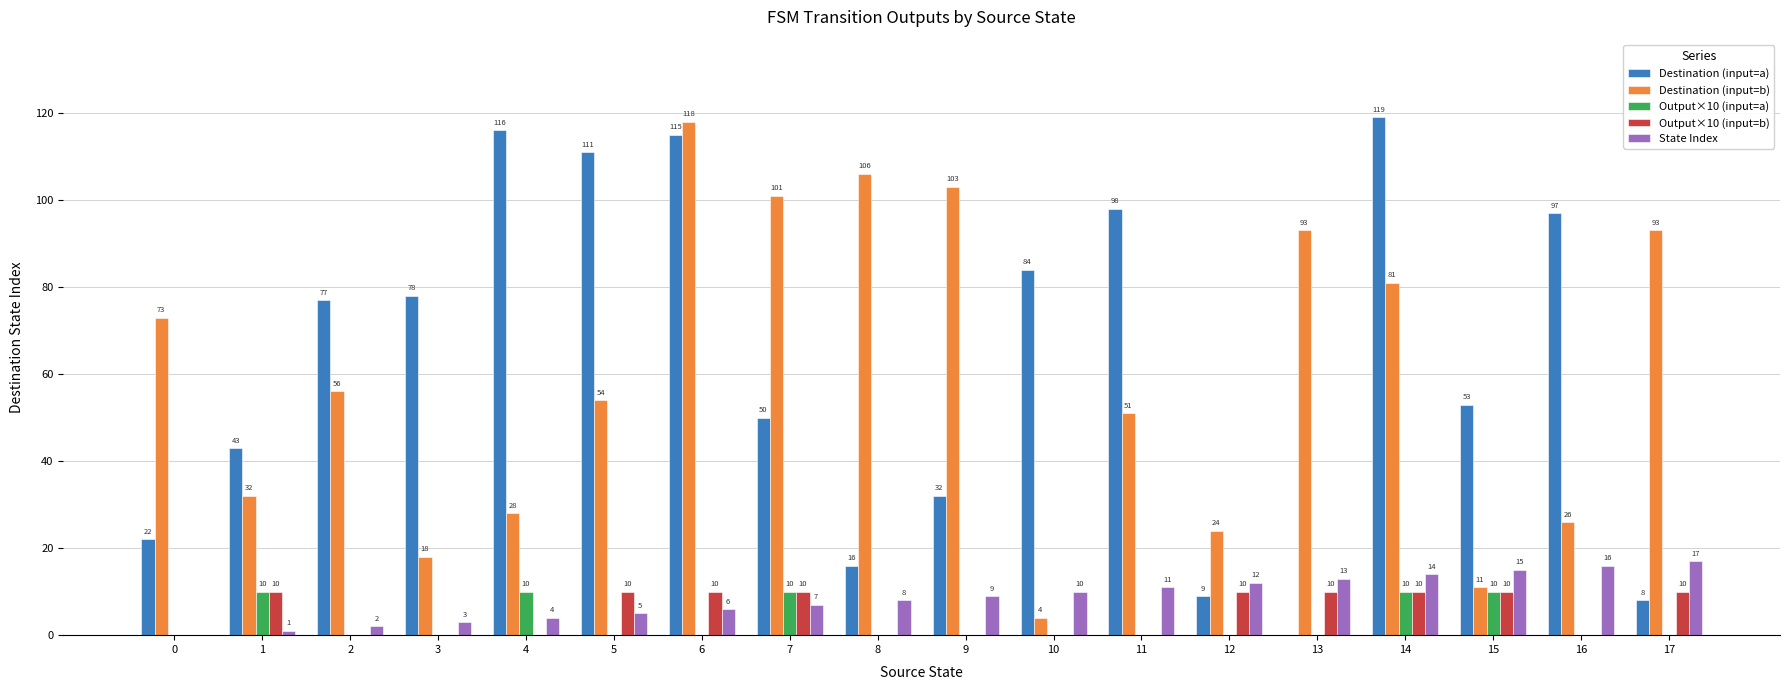

Which series has the widest spread of values?

Destination (input=a)